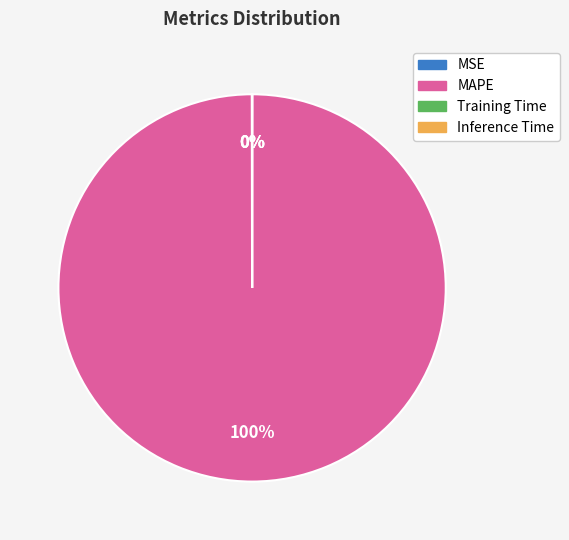

Does MAPE represent more than half of the total?

Yes